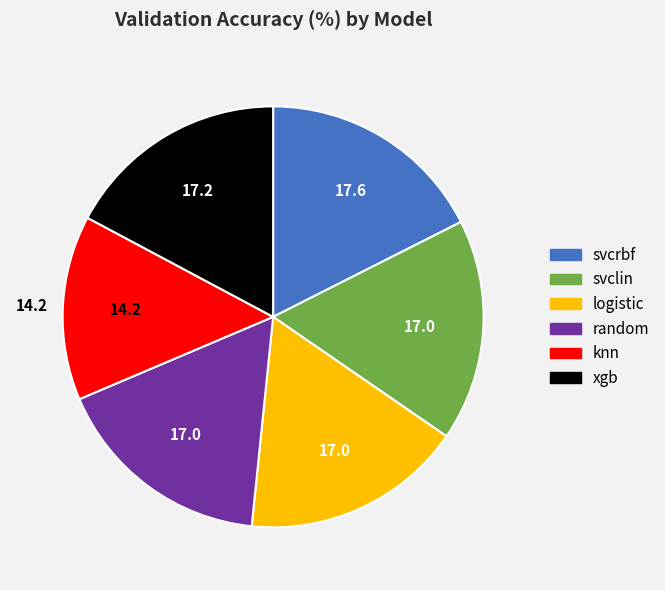

What is the ratio of the value at logistic to the value at random?

1.0